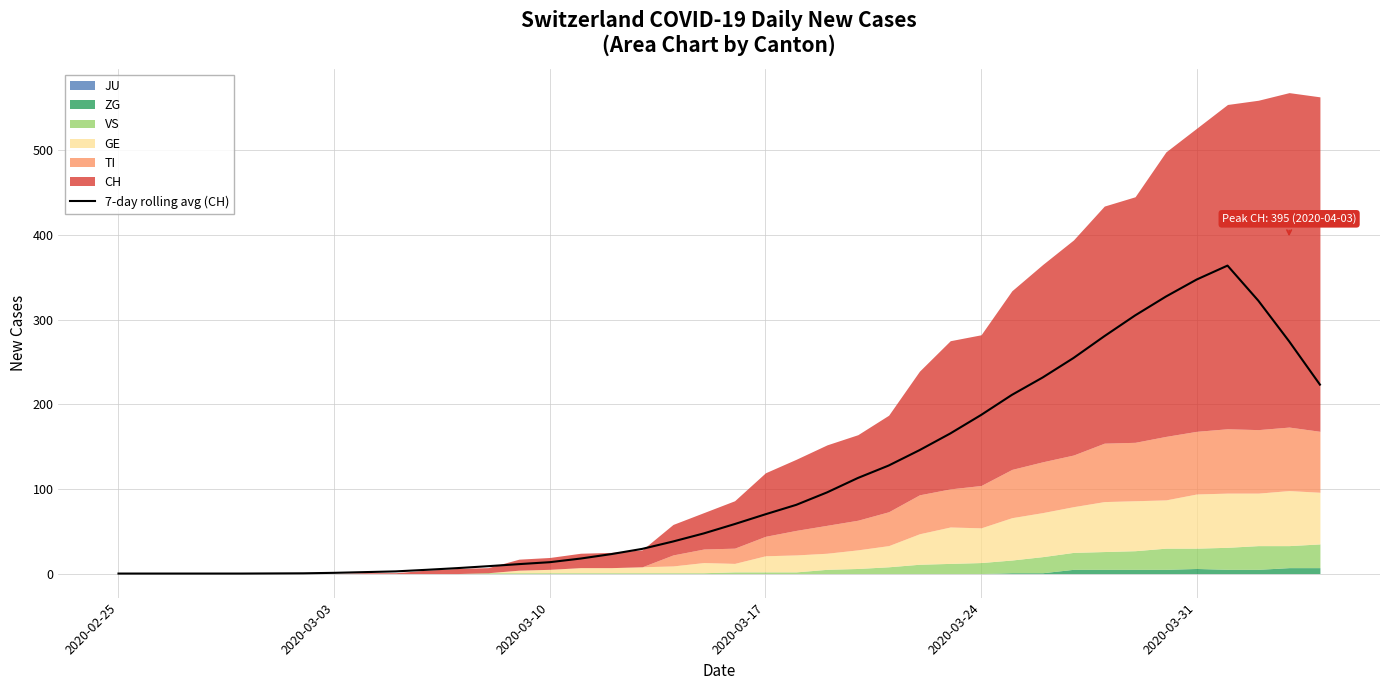

Reading left to right, extract all data points from this chart.

0.0	0.0	0.0	0.0	0.0	0.1	0.3	0.9	1.7	2.6	4.4	6.4	8.7	11.1	13.4	17.7	23.0	29.1	37.9	47.4	58.4	70.0	81.1	95.9	112.9	127.6	145.7	165.4	187.3	211.0	231.6	254.6	280.3	304.9	327.1	347.3	363.7	322.3	274.3	223.1